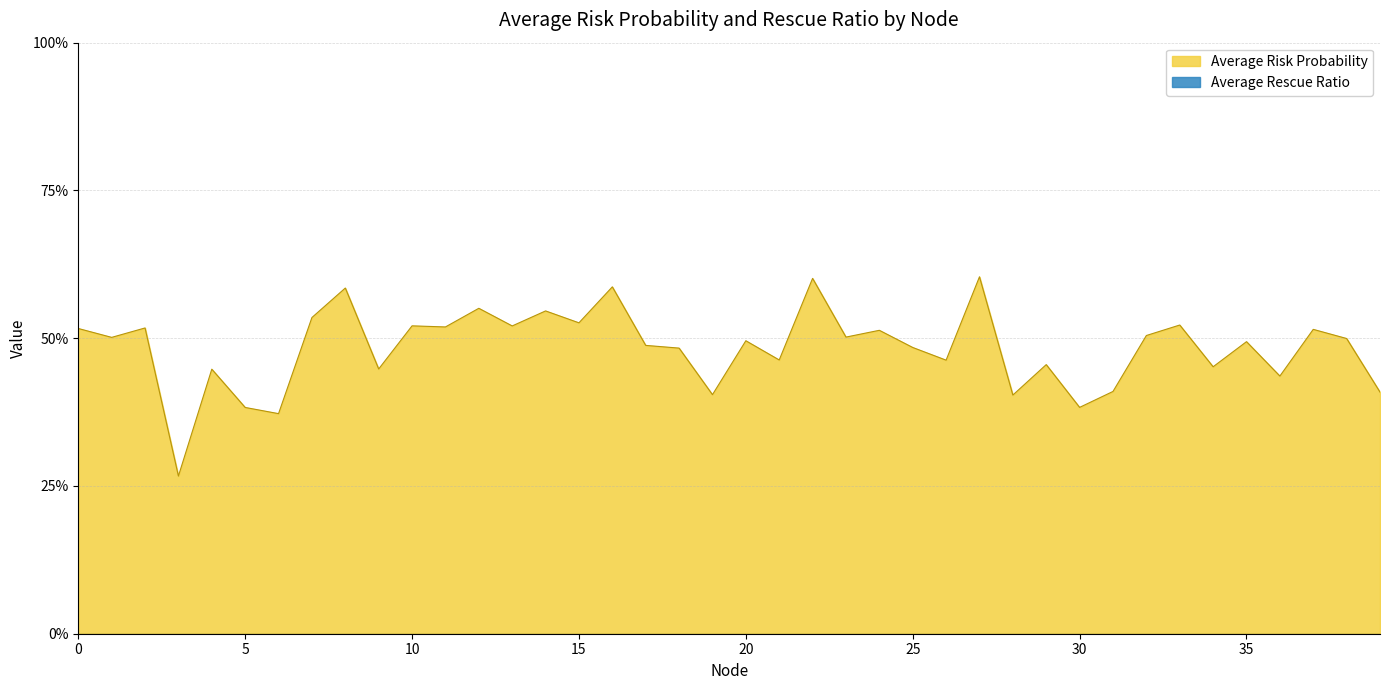

True or false: there are more than 0 points higher than both neighbors.

True